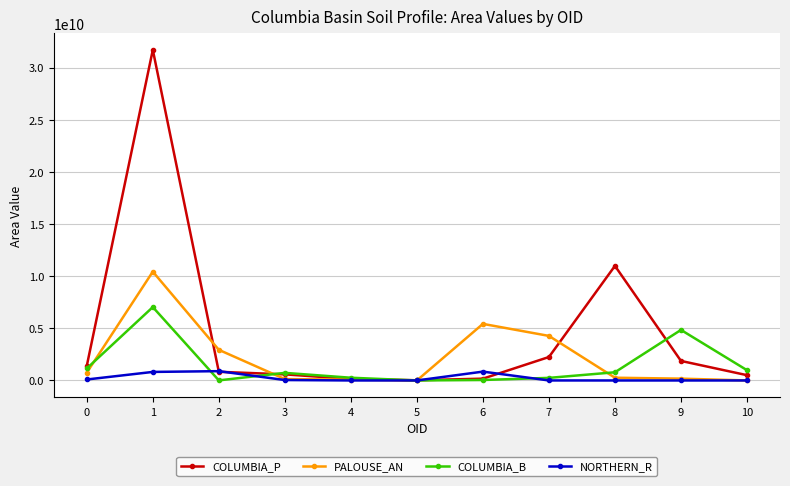

What is the difference between the maximum and minimum values in the NORTHERN_R series?

893292300